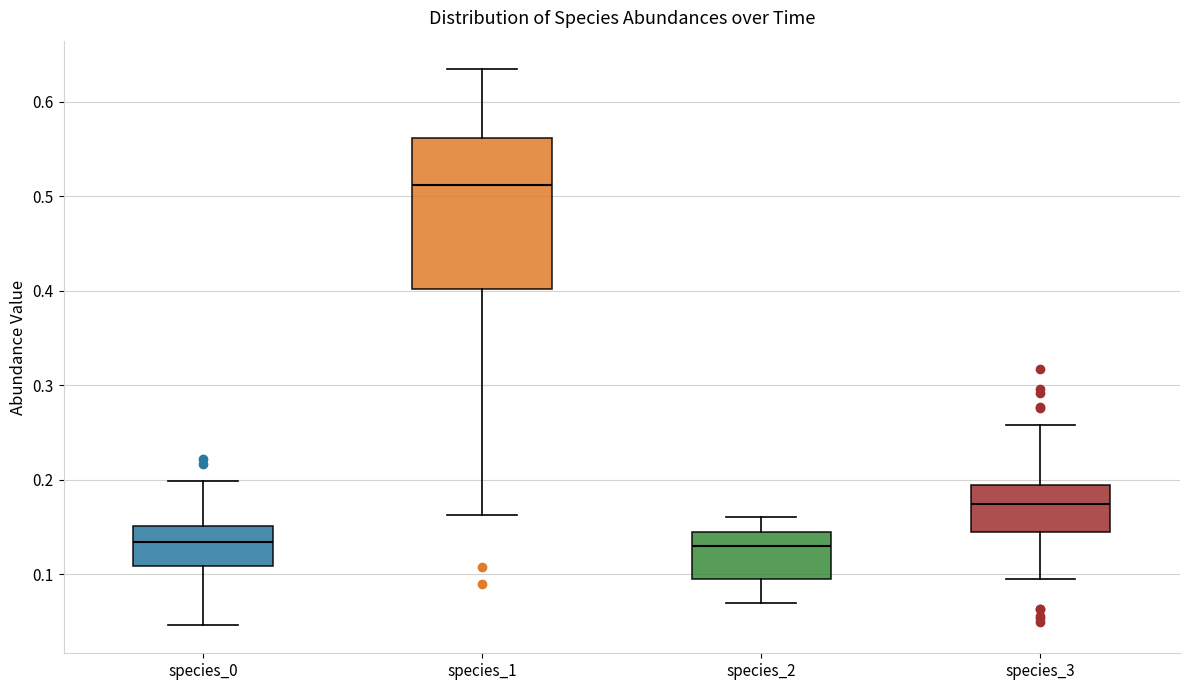

Which box's median line is the highest?

species_1